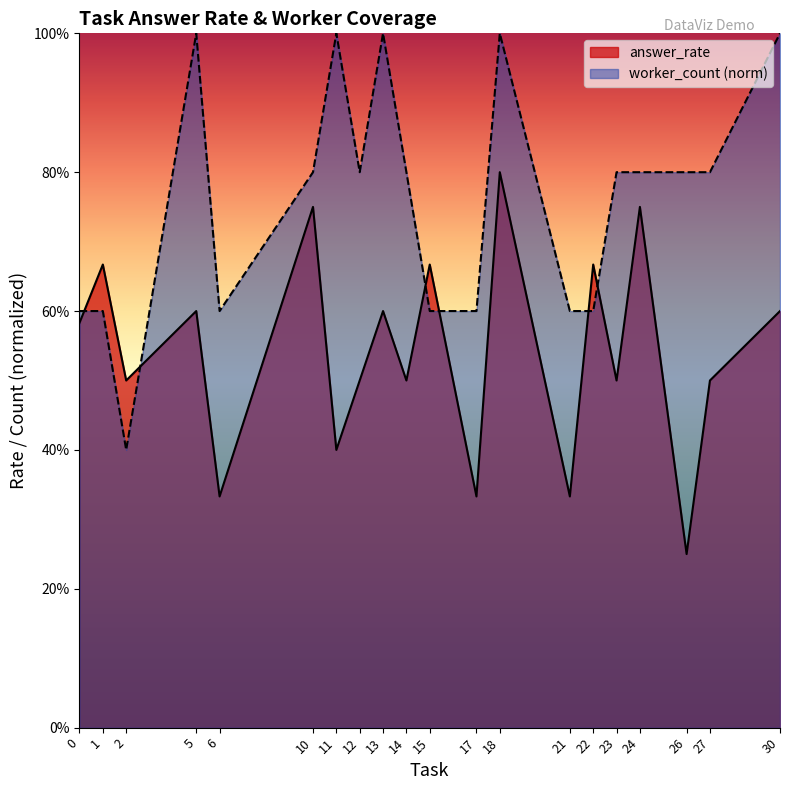

At 21, list the series in order from largest to smallest.

worker_count (norm), answer_rate